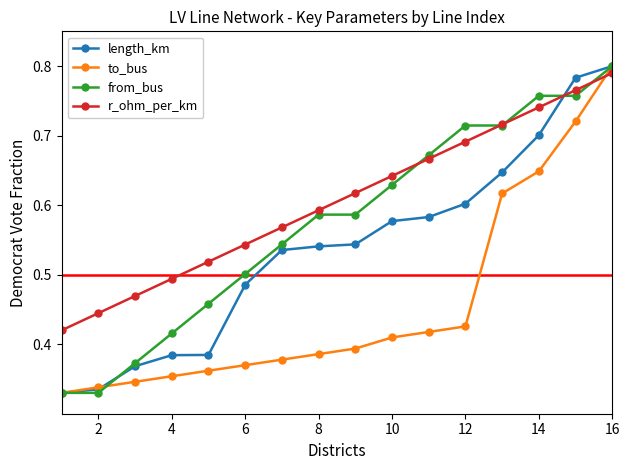

At how many categories does at least one series exceed 0?

16